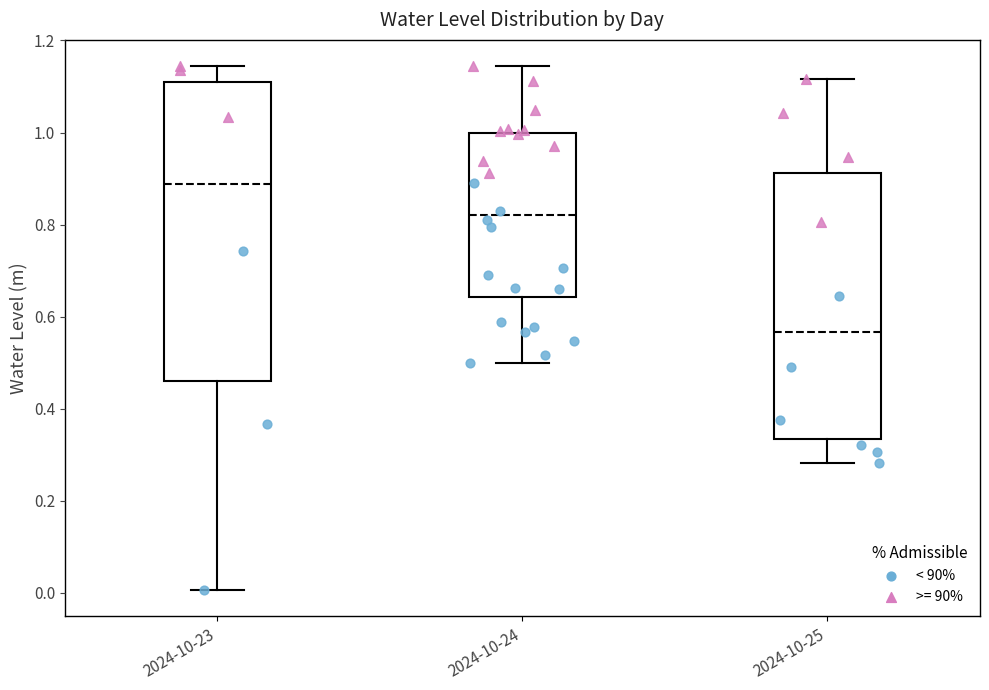

Reading left to right, transcribe this box plot: for each box, give where its median line is, the range the box spans, and where its two whiskers end, as read against the y-axis. The values are not printed on the chart, so give them approximately, as read against the axis.

2024-10-23: median 0.88, box 0.46 to 1.10, whiskers 0.00 to 1.14
2024-10-24: median 0.82, box 0.64 to 1.00, whiskers 0.50 to 1.14
2024-10-25: median 0.56, box 0.34 to 0.92, whiskers 0.28 to 1.12